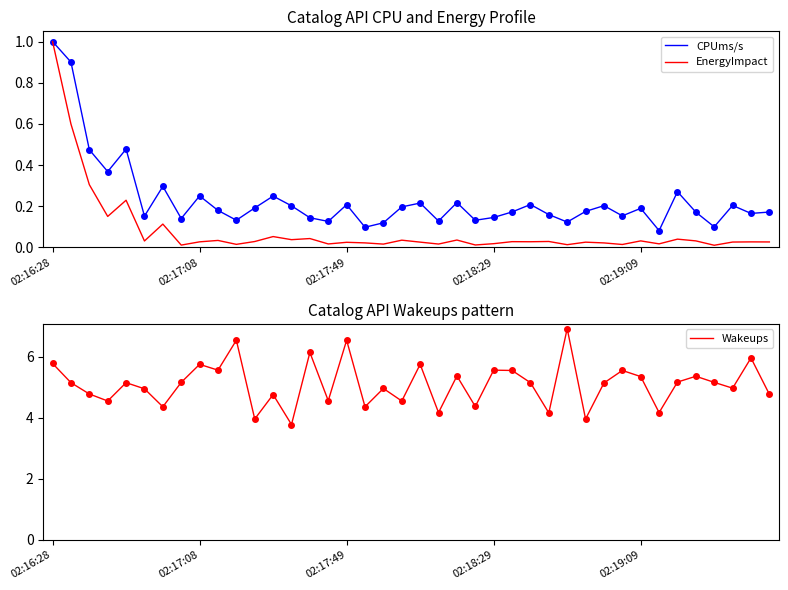

Where is Wakeups nearest to the value 5?

37